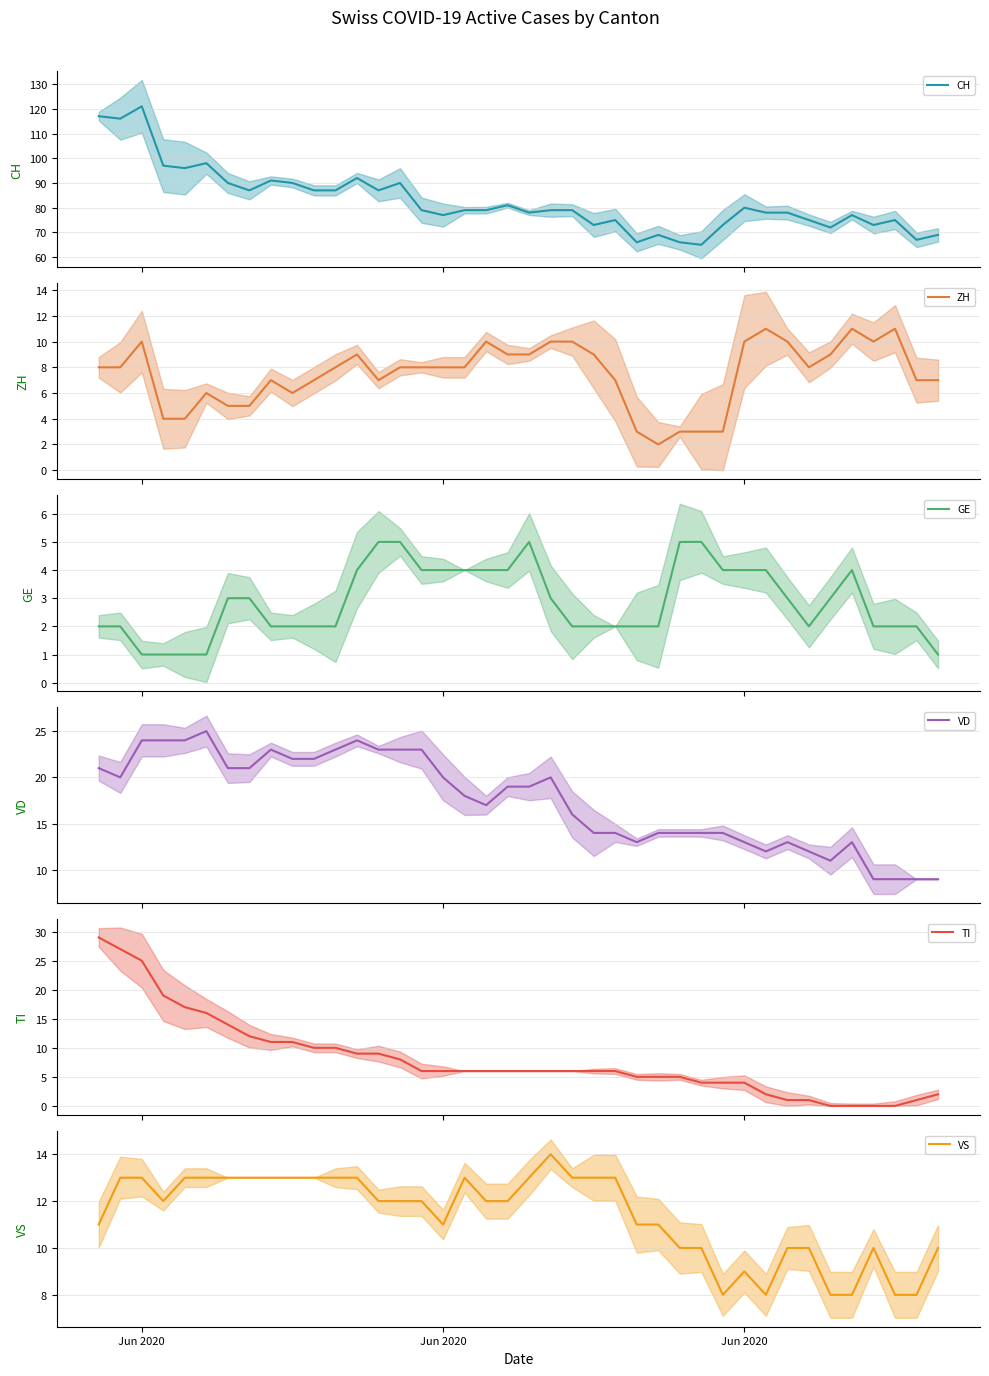

Which series has the largest total across all categories?

CH